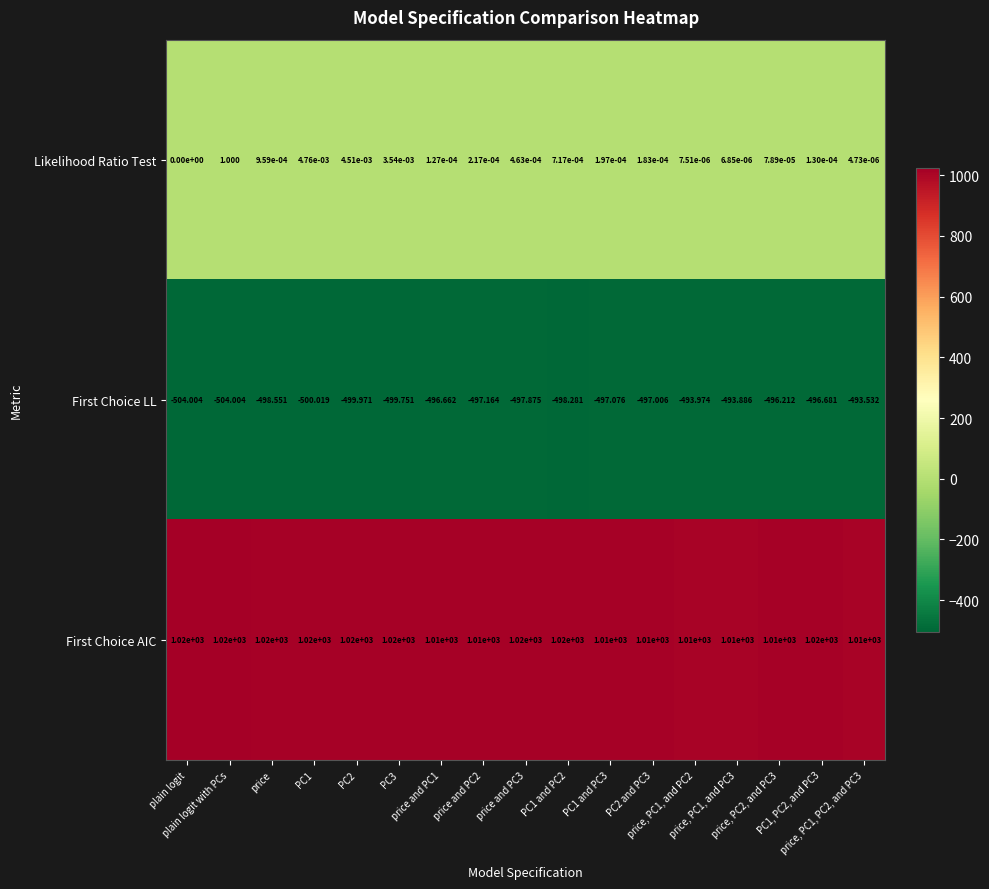

Which series has the largest total across all categories?

First Choice AIC